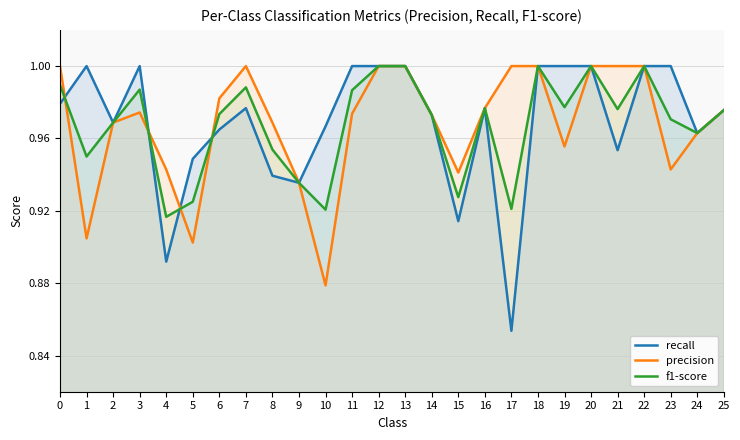

Which series has the widest spread of values?

recall